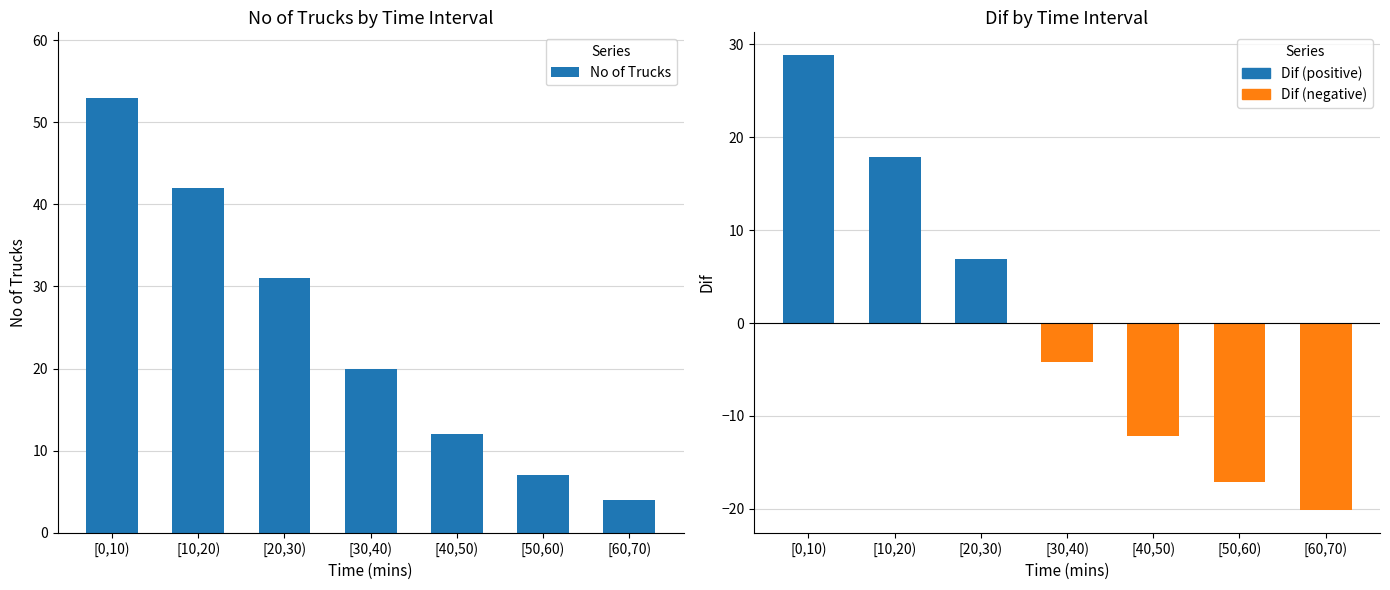

Rank the categories by Dif value from highest to lowest.

[0,10), [10,20), [20,30), [30,40), [40,50), [50,60), [60,70)